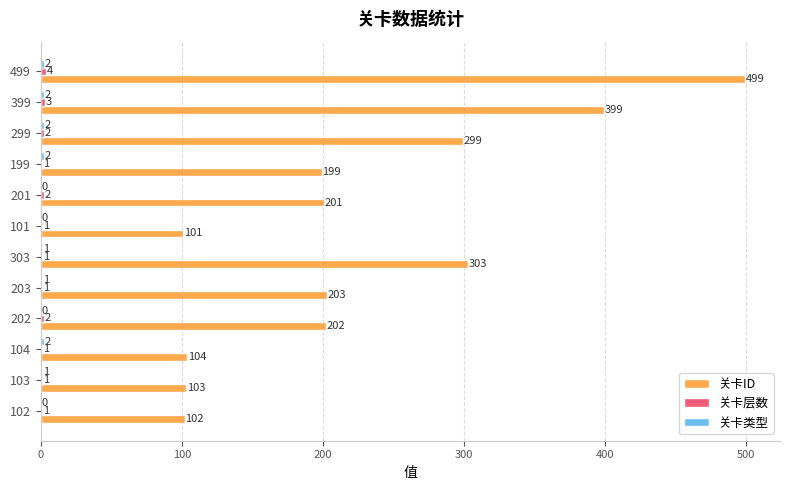

How many series are shown in this chart?

3